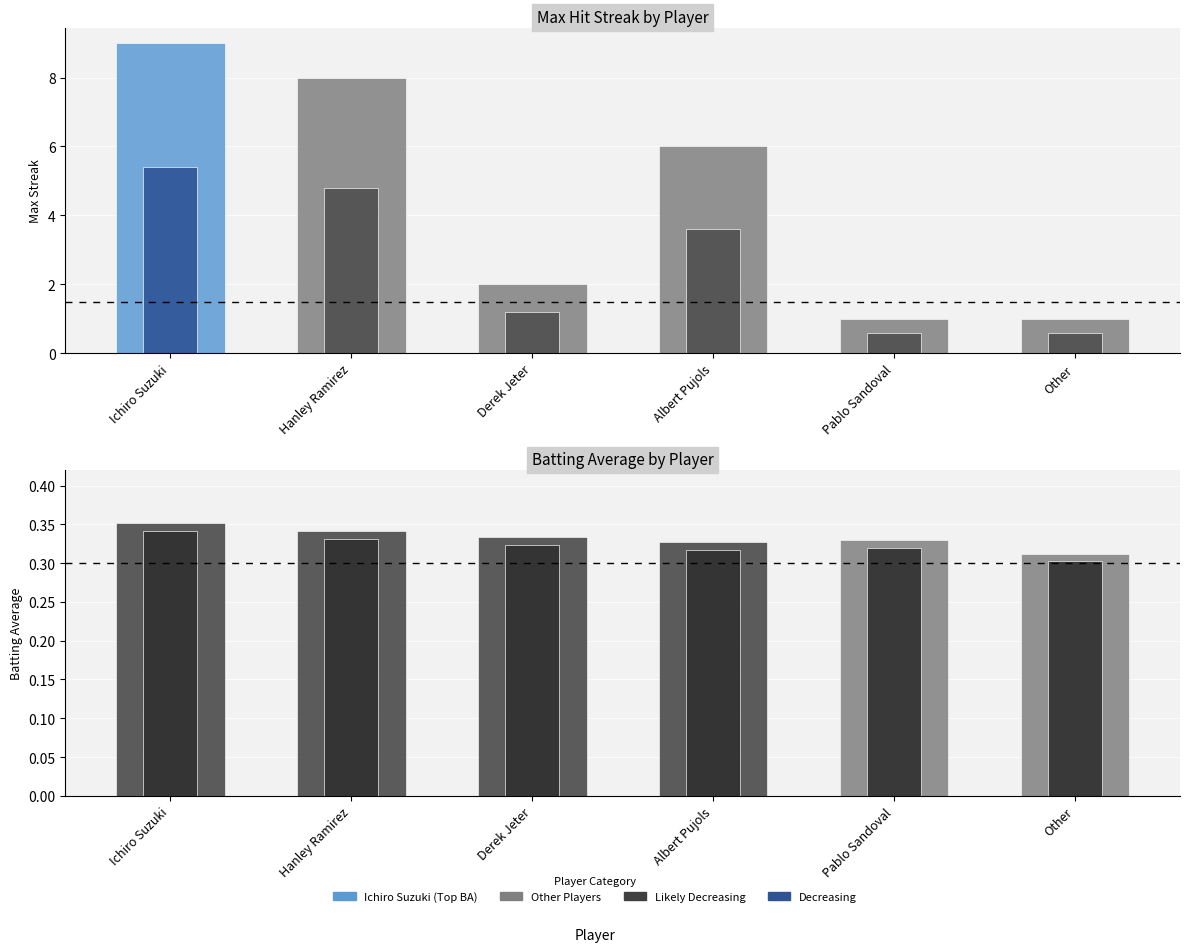

What is the difference between the highest and lowest values at Derek Jeter?

1.7